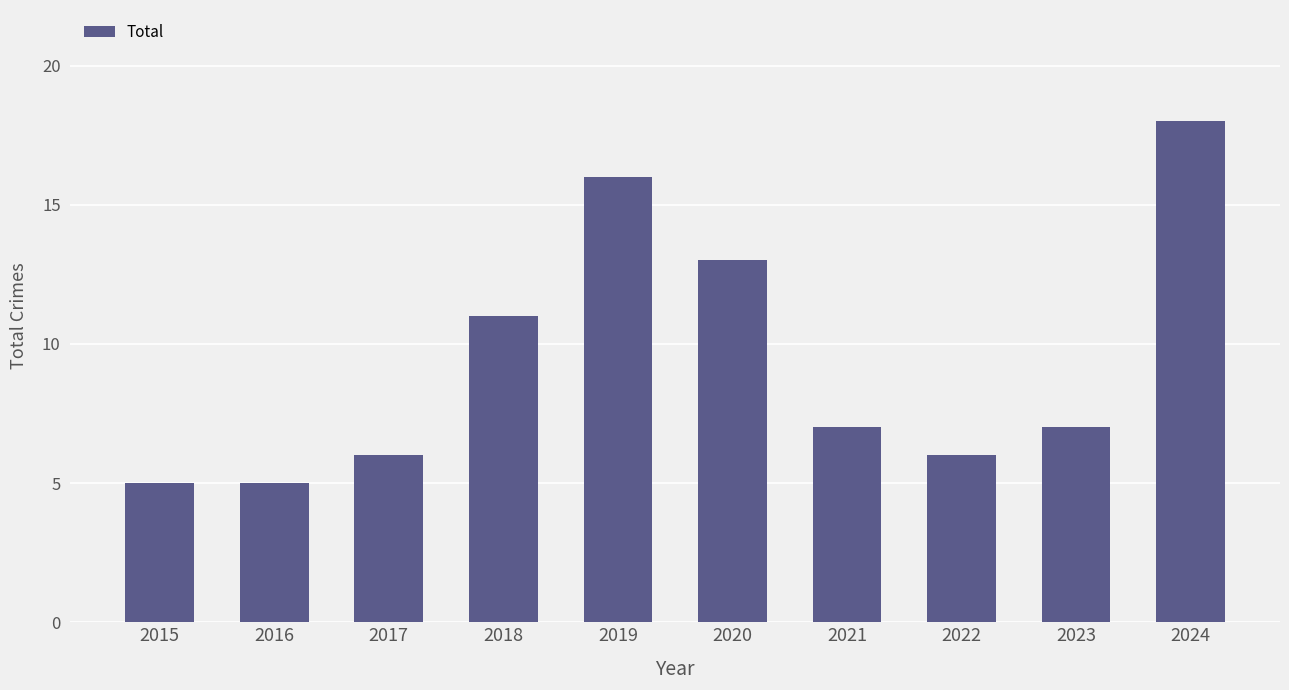

What is the smallest value displayed?

5